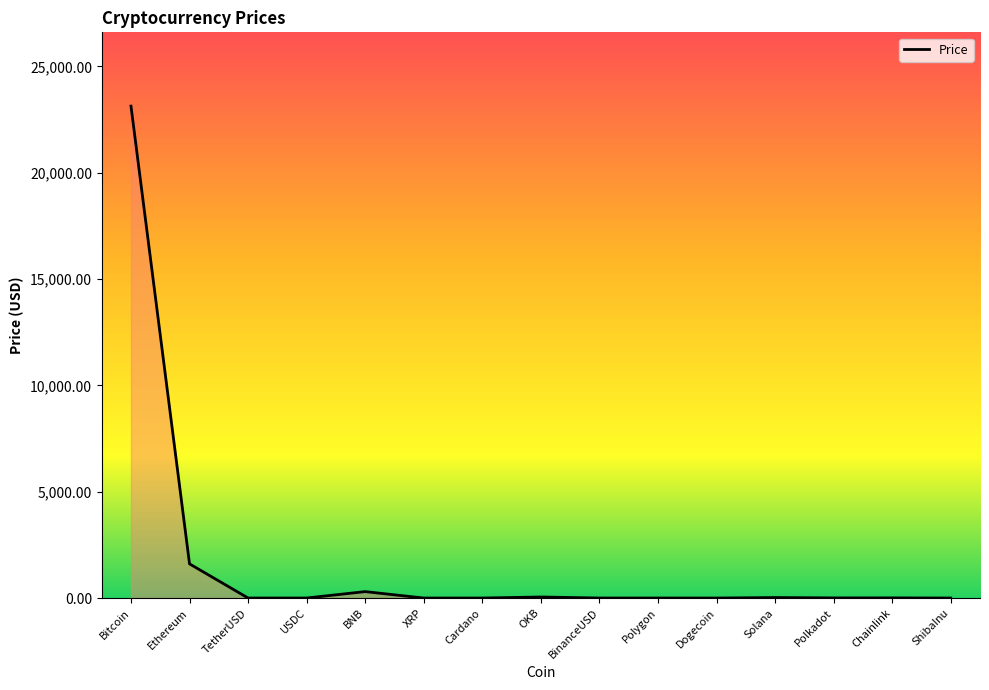

Which label corresponds to the largest value in the chart?

Bitcoin